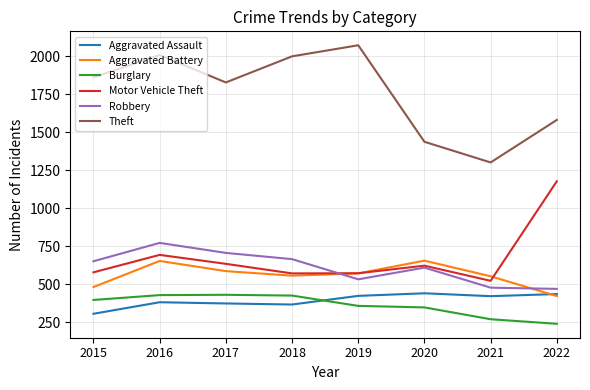

How many interior local peaks does the Motor Vehicle Theft series have?

2